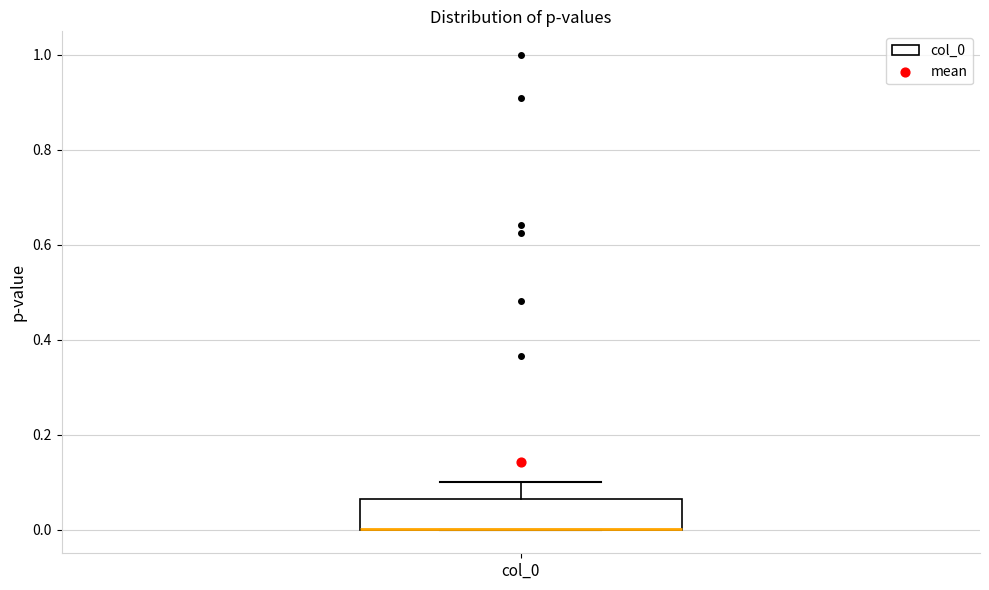

Read this box plot against the y-axis: the position of the median line, the range covered by the box, and the ends of both whiskers. The values are not printed on the chart, so give them approximately, as read against the axis.

median 0.00 (drawn on the box's lower edge), box 0.00 to 0.06, whiskers 0.00 to 0.10